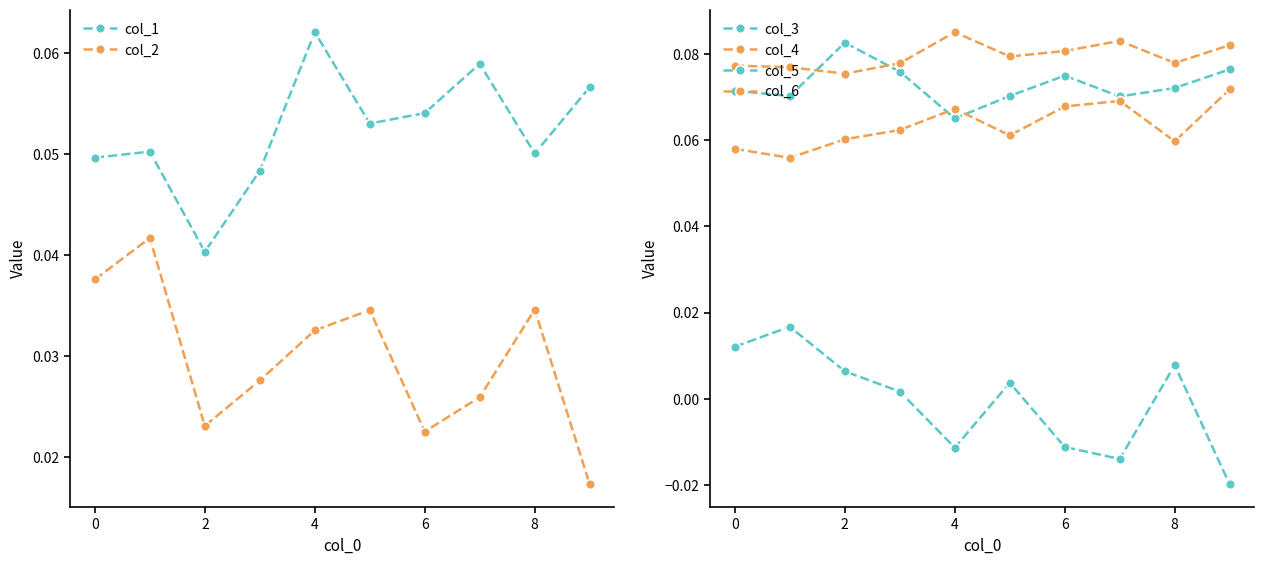

Which series has the largest total across all categories?

col_4